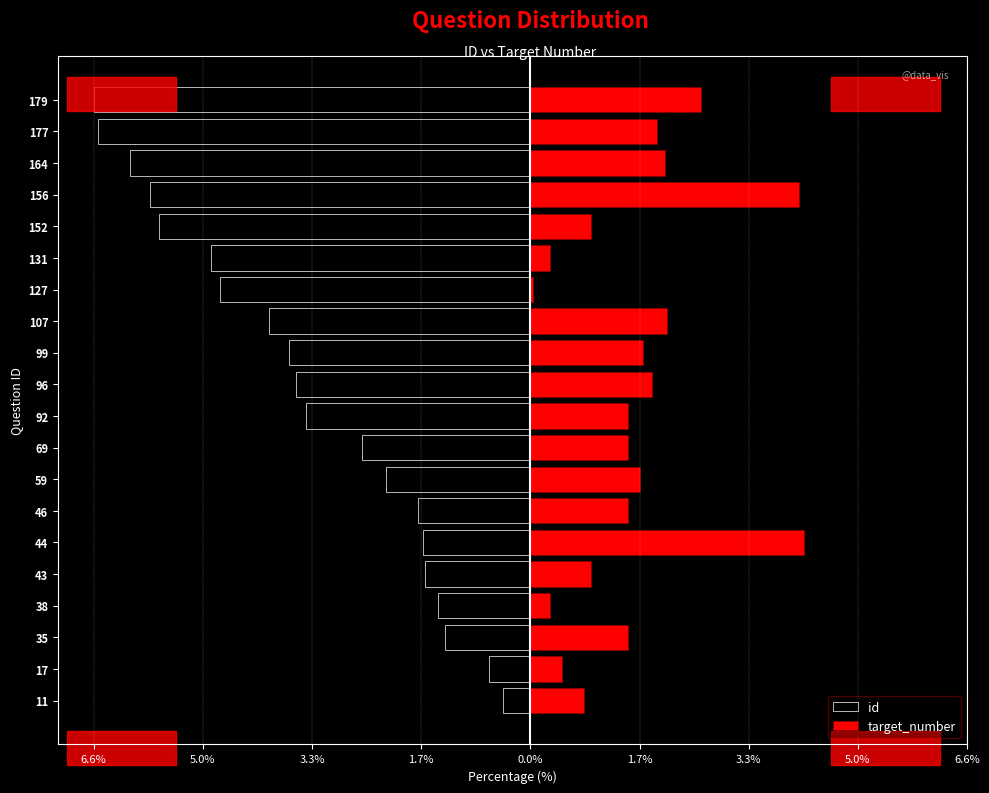

What is the sum of all id values?

-68.2